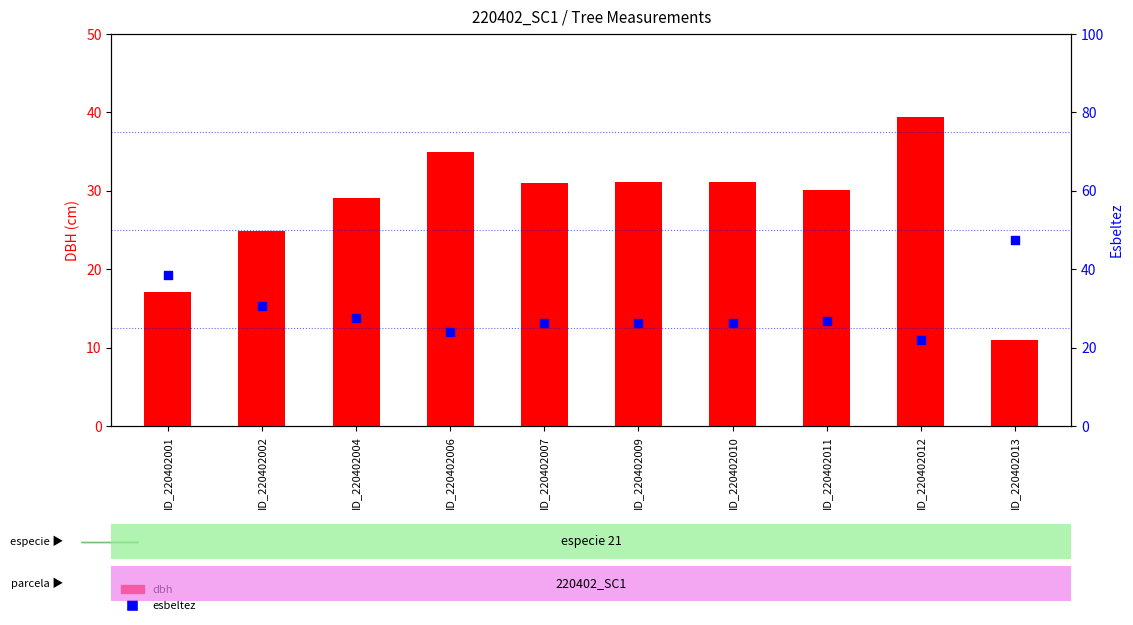

Which series has the widest spread of Y values?

dbh